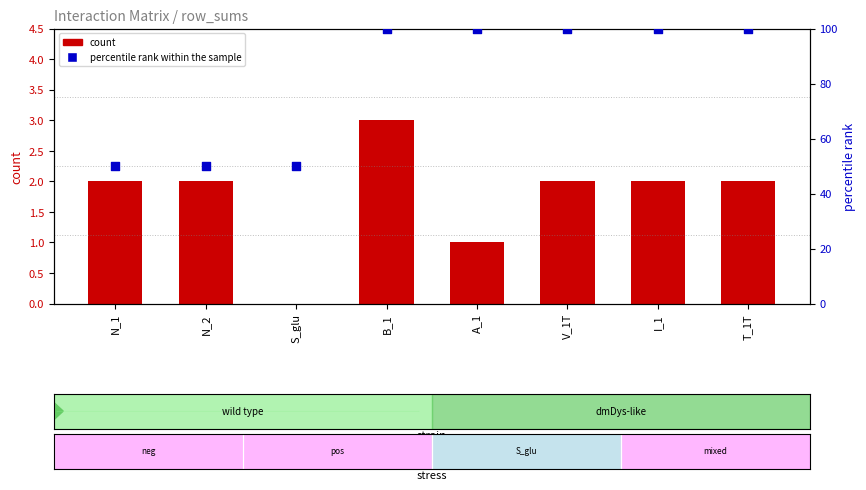

Which series reaches the minimum Y coordinate?

count